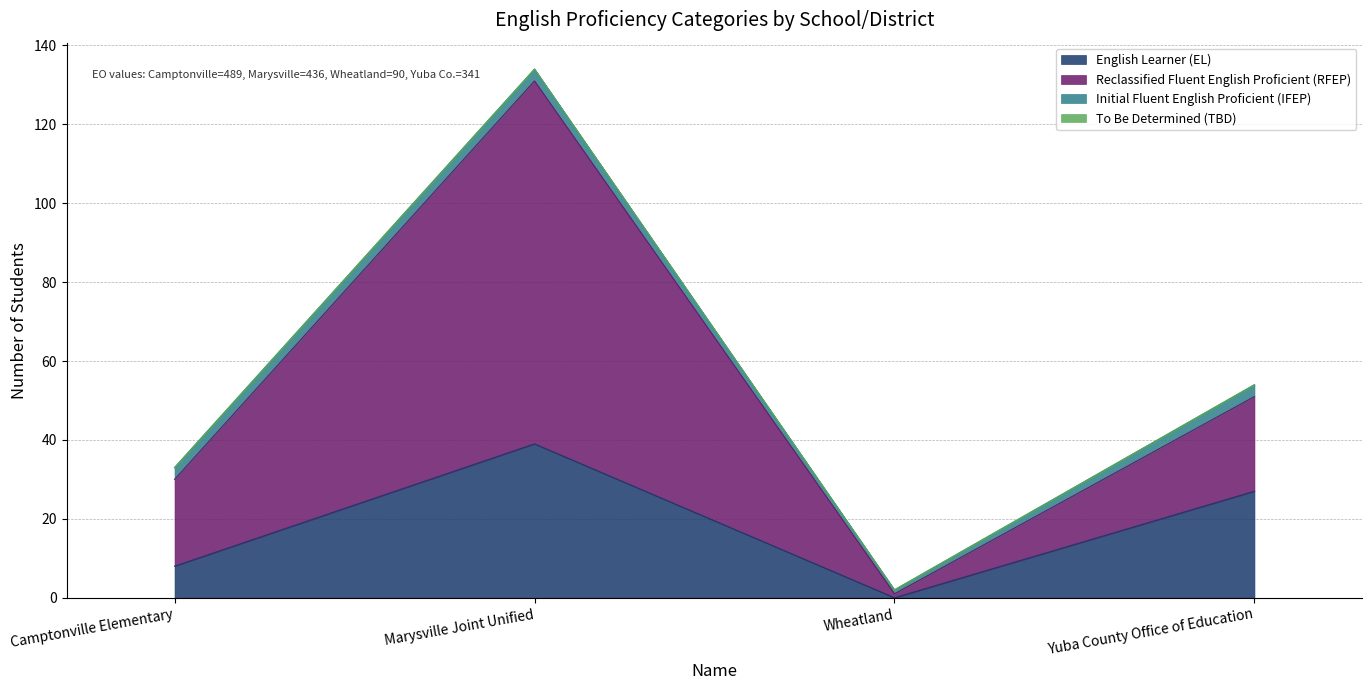

List the labels in order of English Learner (EL) value, smallest first.

Wheatland, Camptonville Elementary, Yuba County Office of Education, Marysville Joint Unified